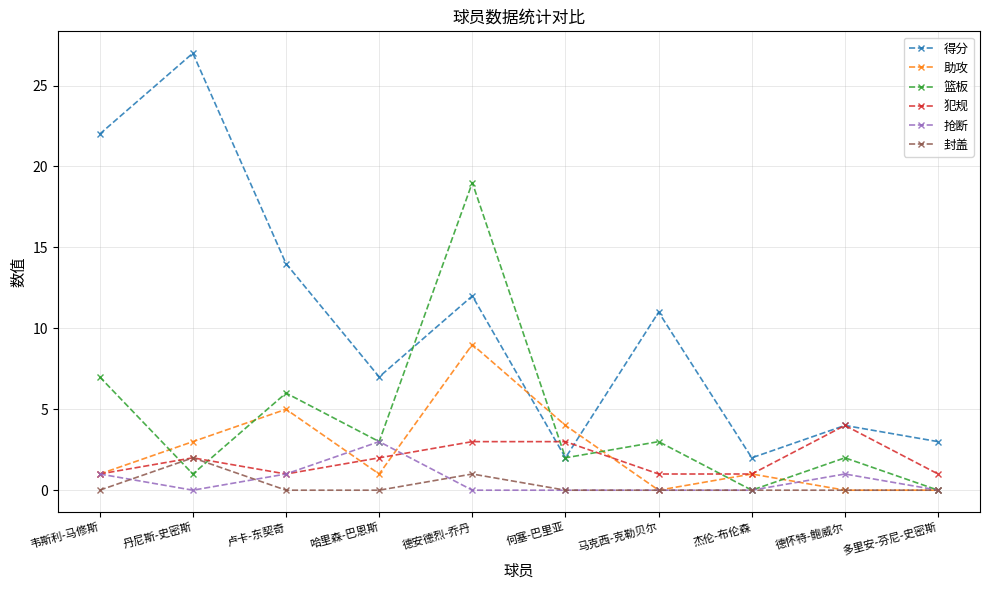

True or false: 篮板 and 犯规 intersect in this chart.

True